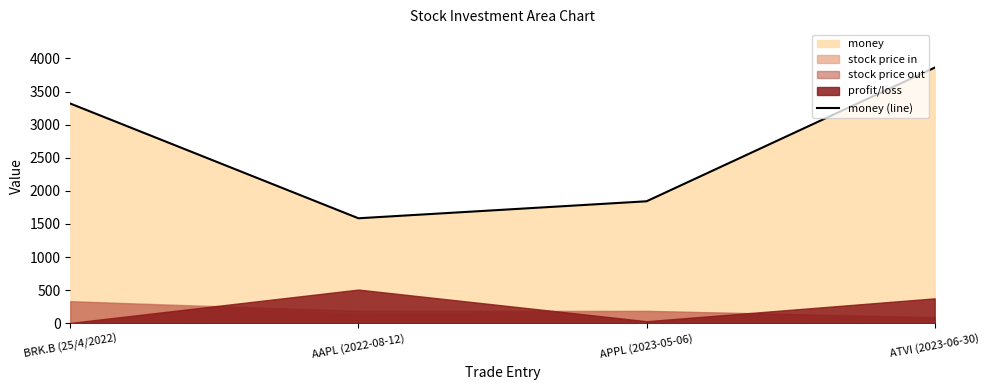

What is the maximum value shown in the chart?

3861.2